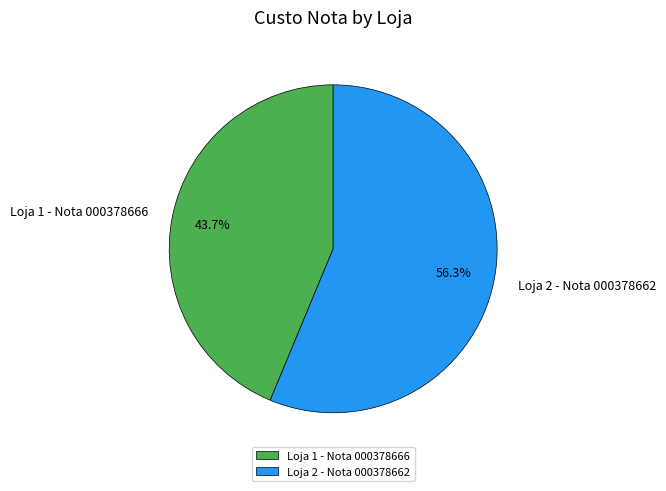

Count the number of slices in the pie.

2